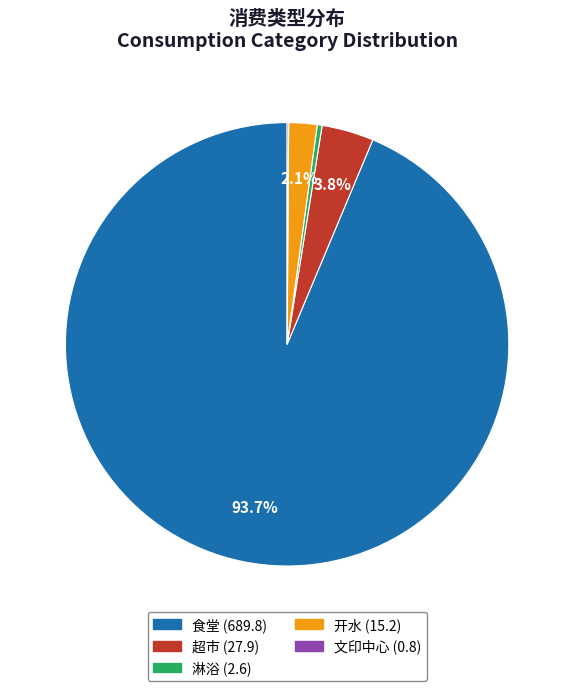

Is the sum of 食堂 and 开水 greater than half?

Yes